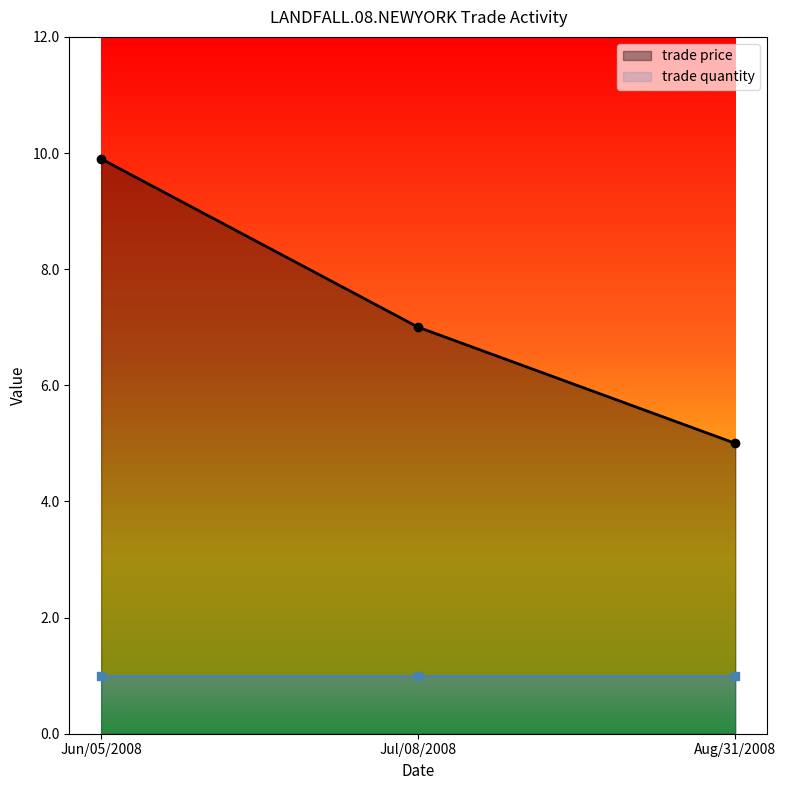

True or false: trade price has a value of 7.0 at Jul/08/2008.

True